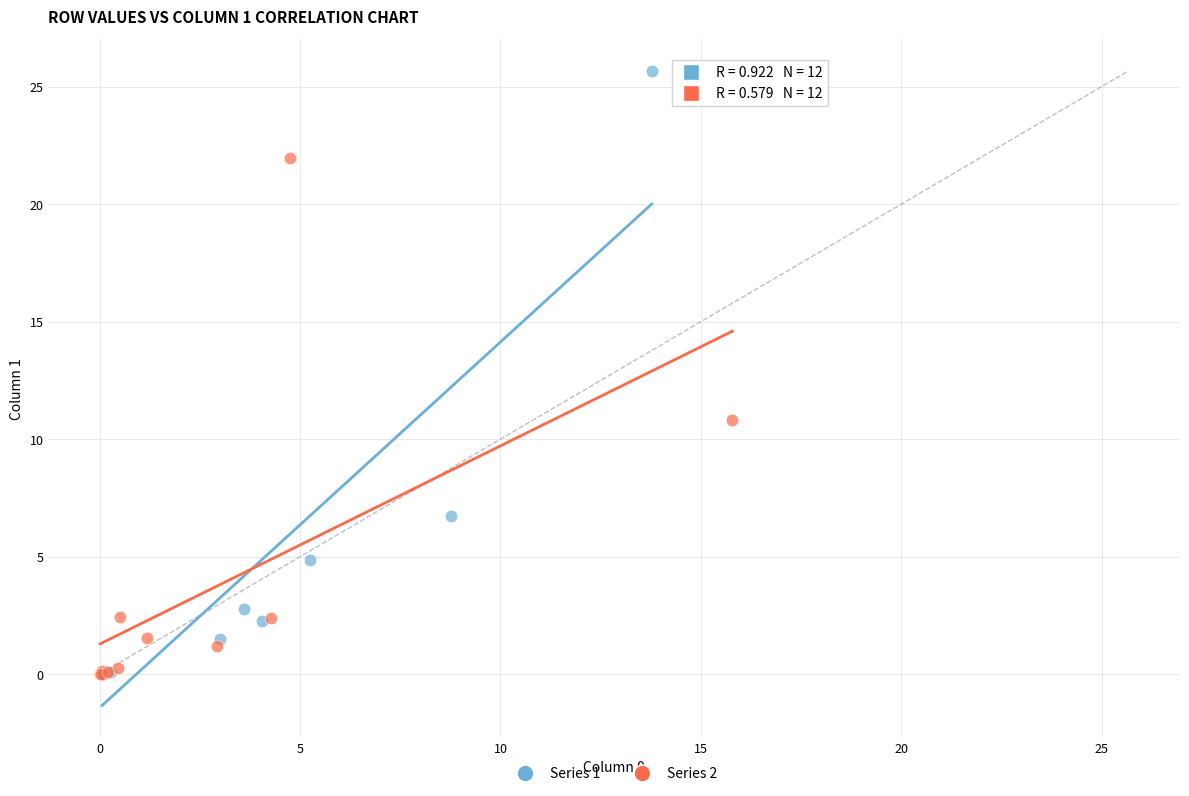

Which series has the widest spread of Y values?

Series 1